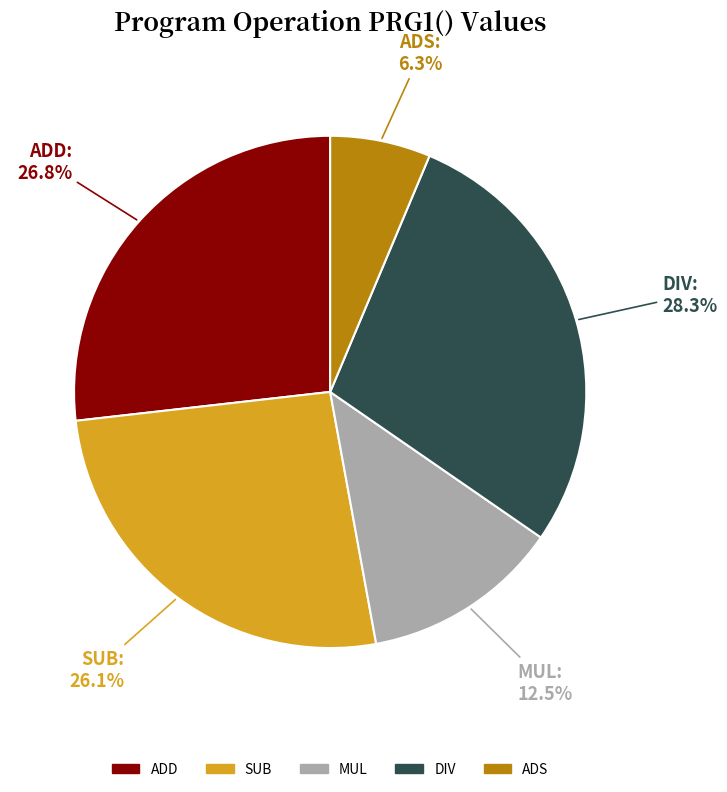

Is there a majority slice in this chart?

No